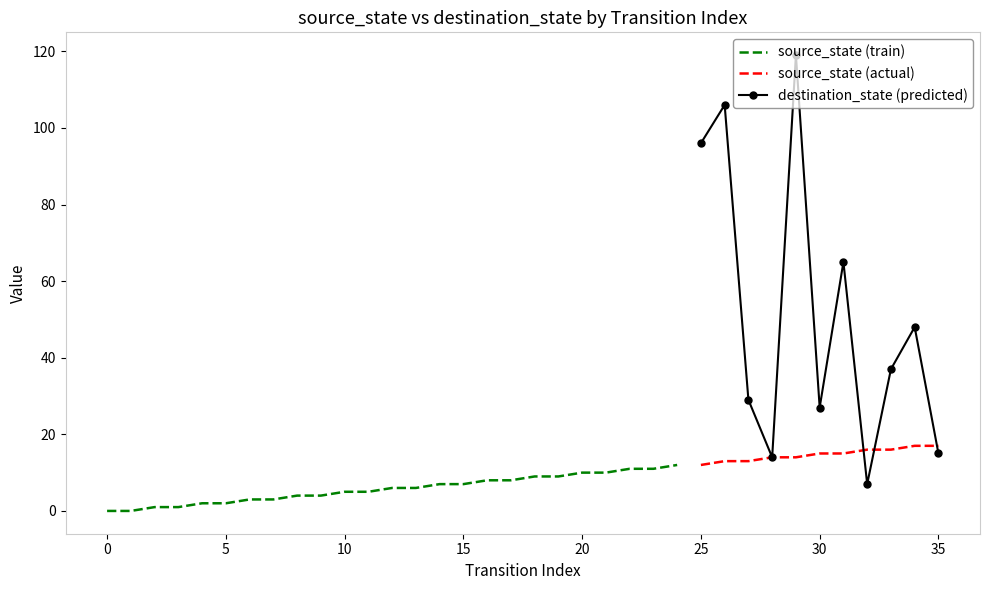

What is the maximum value for source_state (actual)?

17